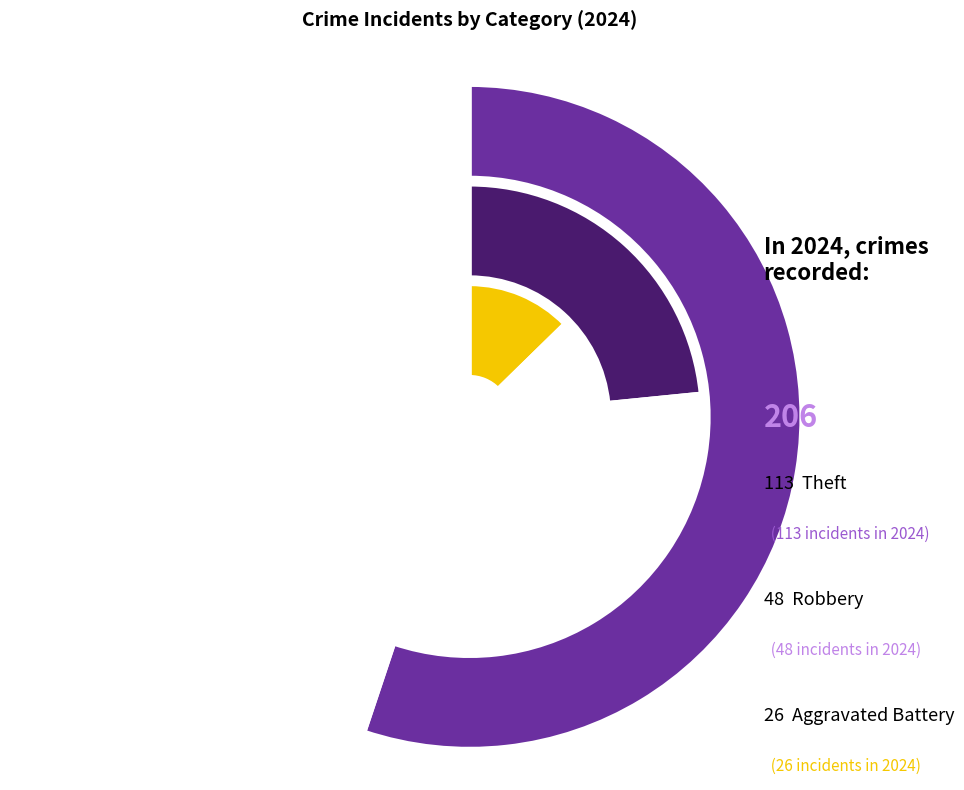

What is the majority slice?

Theft